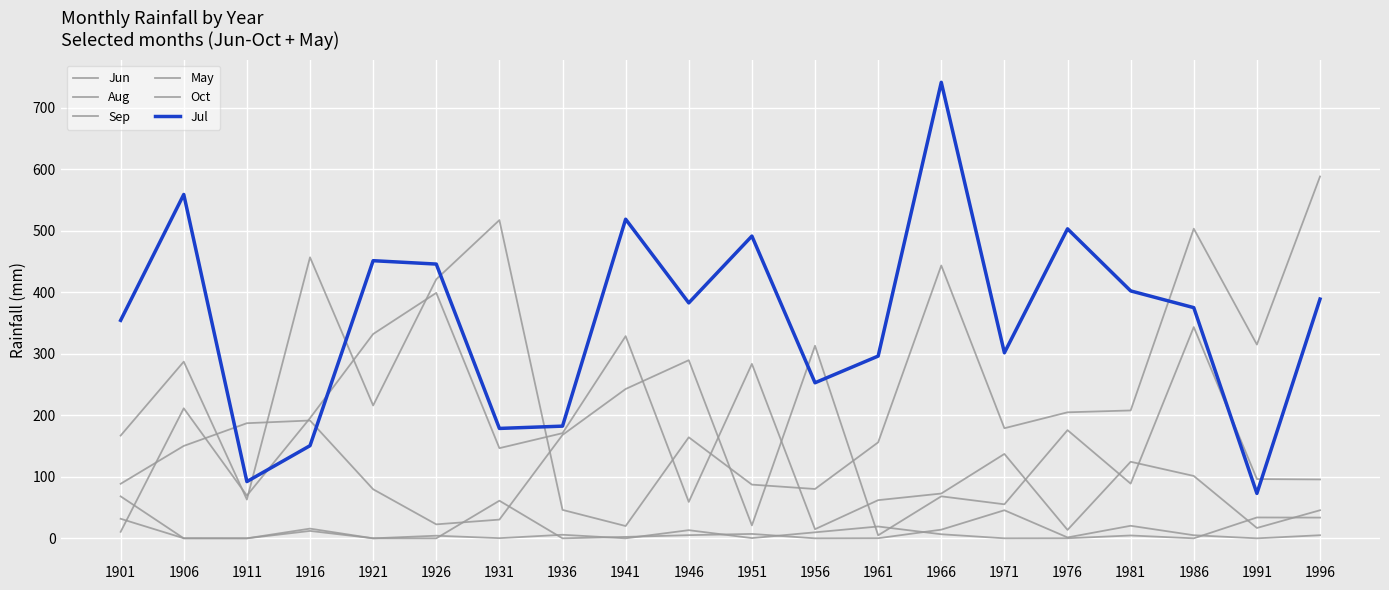

How many lines are shown in the chart?

6